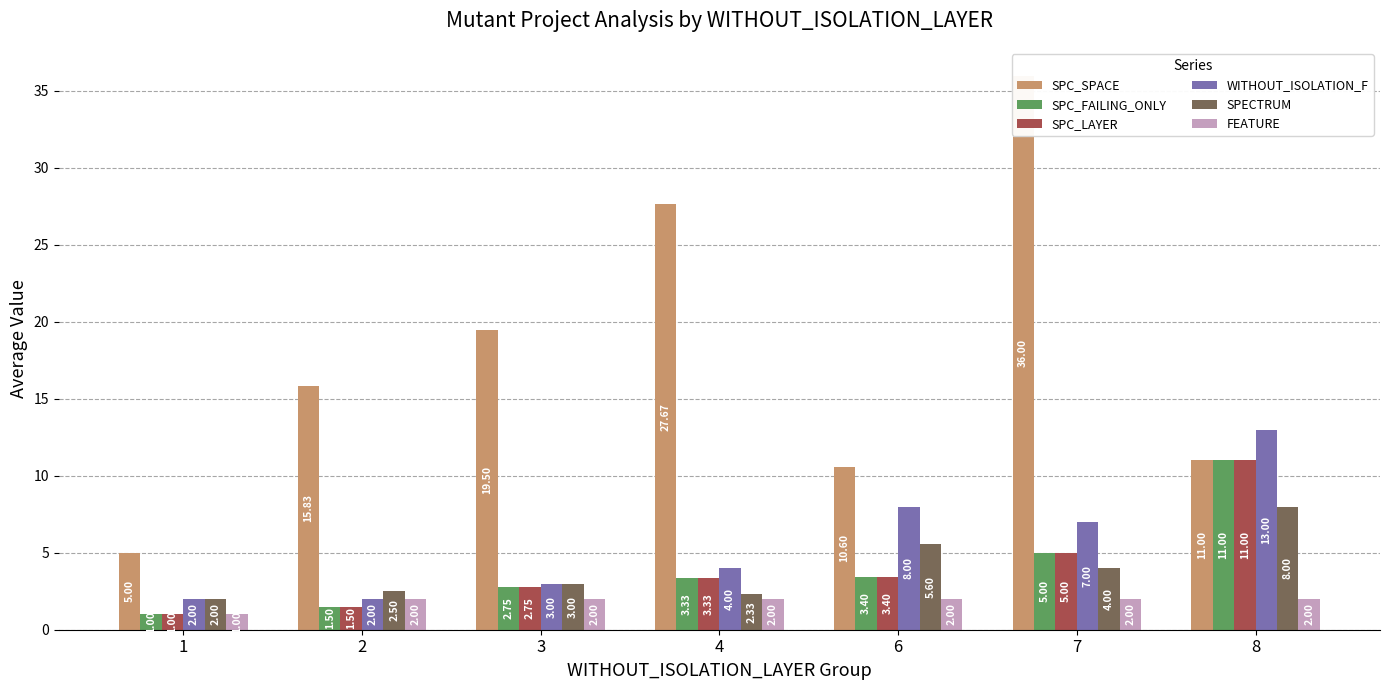

Where does the SPC_SPACE series first go above 15?

2